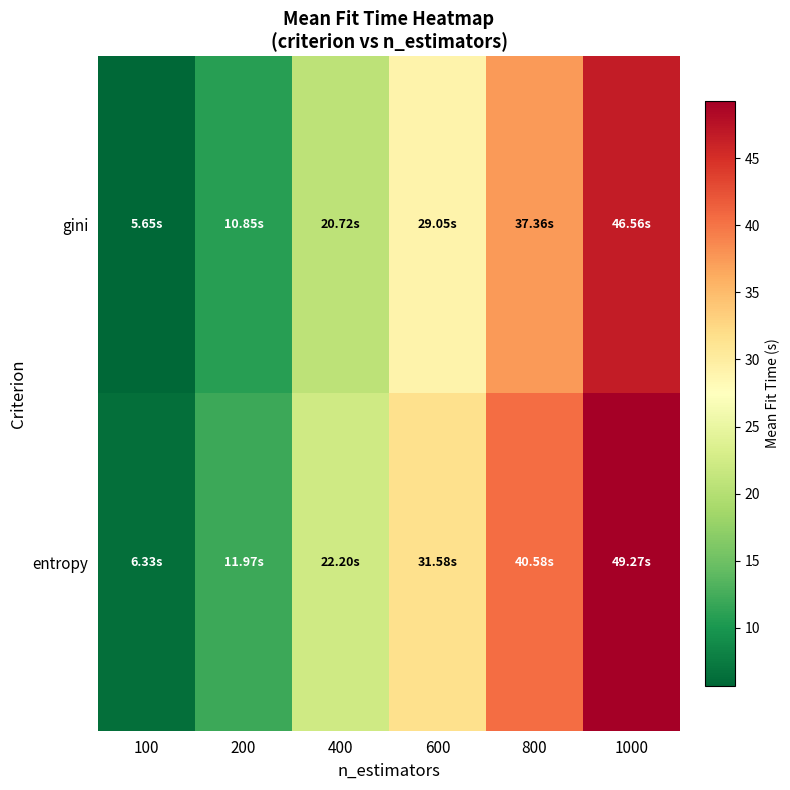

Reading left to right, list all the values displayed in this chart.

gini: 100=5.7	200=10.9	400=20.7	600=29.1	800=37.4	1000=46.6
entropy: 100=6.3	200=12.0	400=22.2	600=31.6	800=40.6	1000=49.3